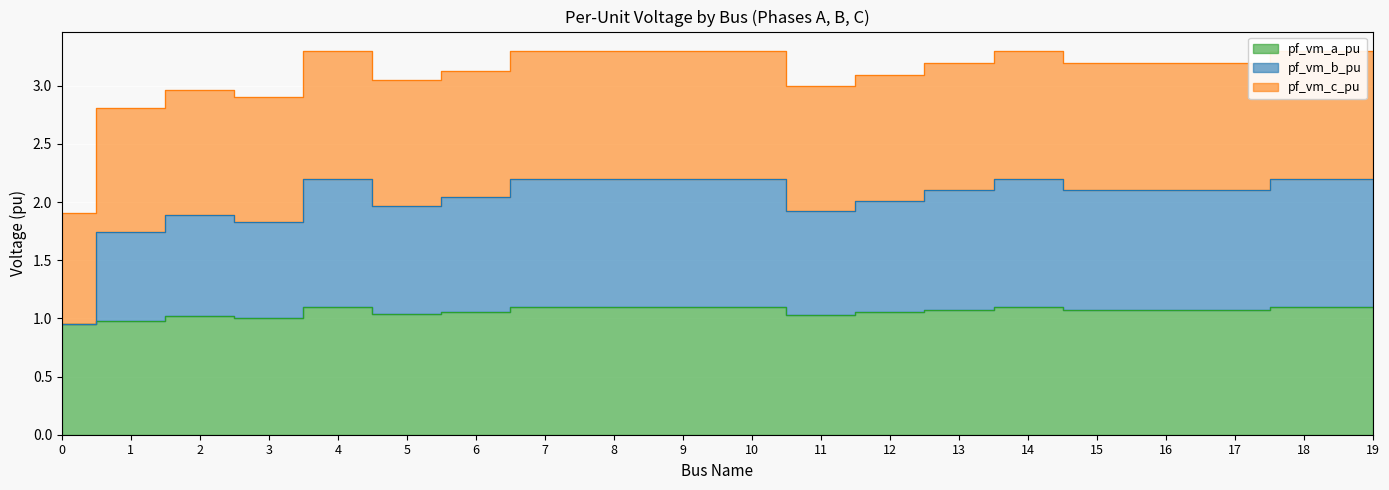

What is the minimum value for pf_vm_a_pu?

1.0